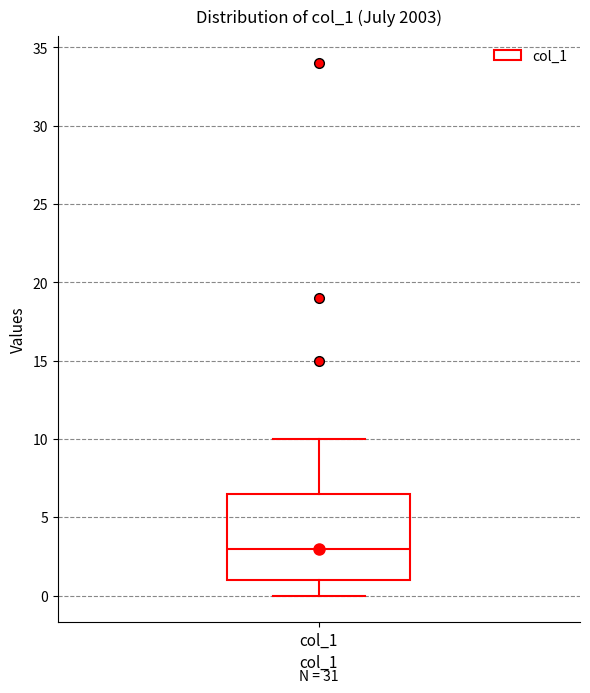

Read this box plot against the y-axis: the position of the median line, the range covered by the box, and the ends of both whiskers. The values are not printed on the chart, so give them approximately, as read against the axis.

median 3.0, box 1.0 to 6.5, whiskers 0.0 to 10.0